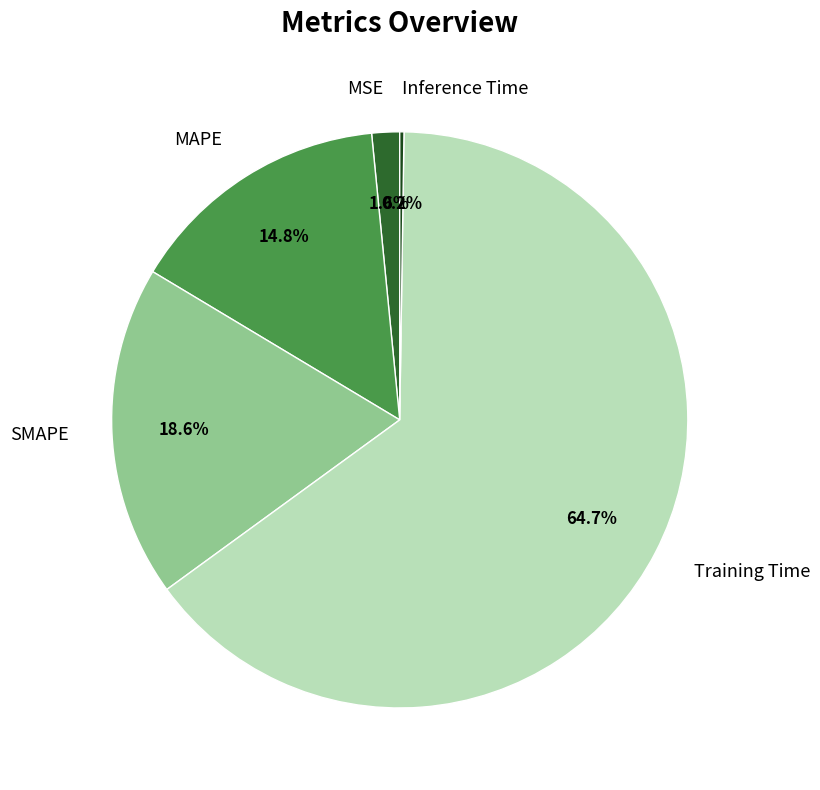

Which slice is the largest?

Training Time